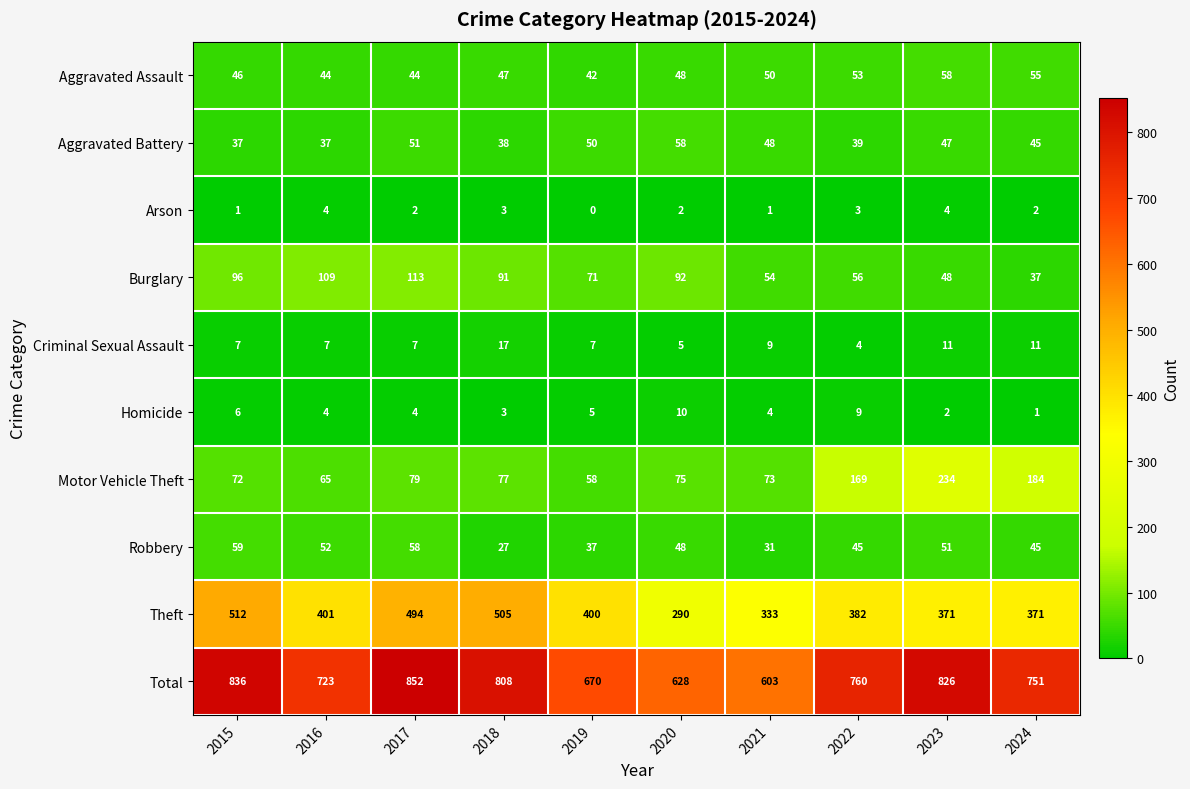

At how many categories does at least one series exceed 522?

10